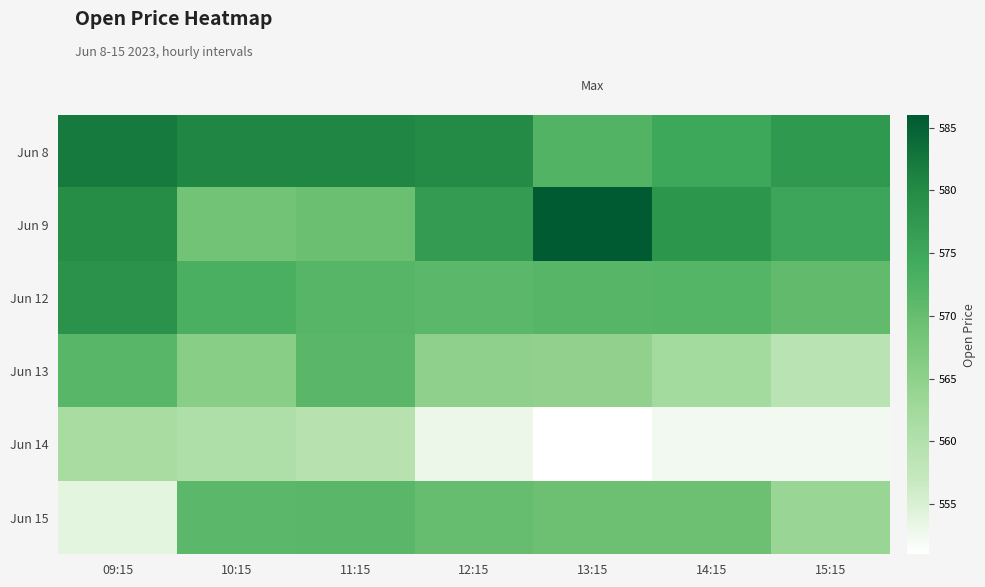

At which category does the chart reach its minimum across all series?

13:15